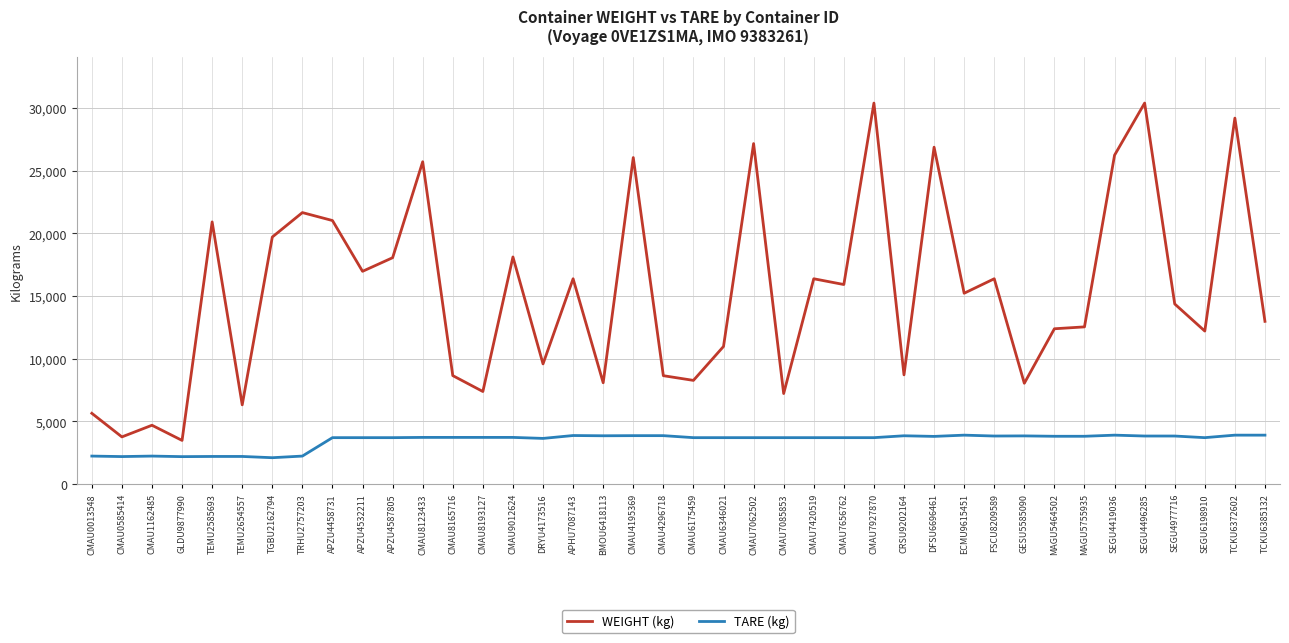

Does the chart have visible grid lines?

Yes